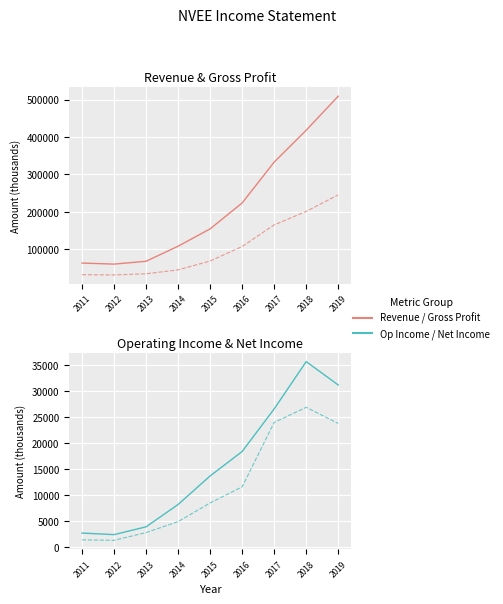

What is the sum of the Net Income values at 2011 and 2014?

6300